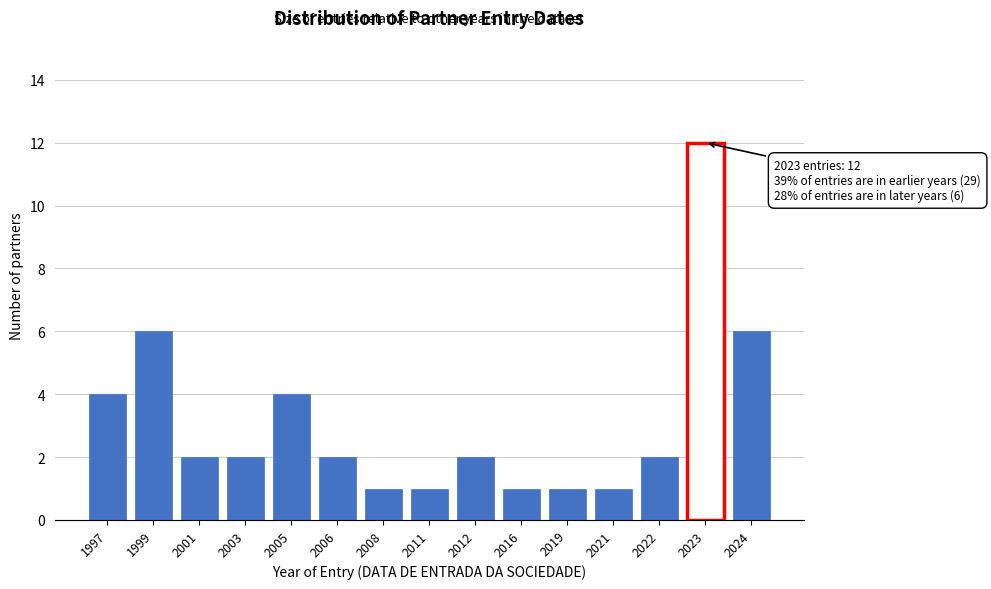

Reading left to right, list all the values displayed in this chart.

4	6	2	2	4	2	1	1	2	1	1	1	2	12	6